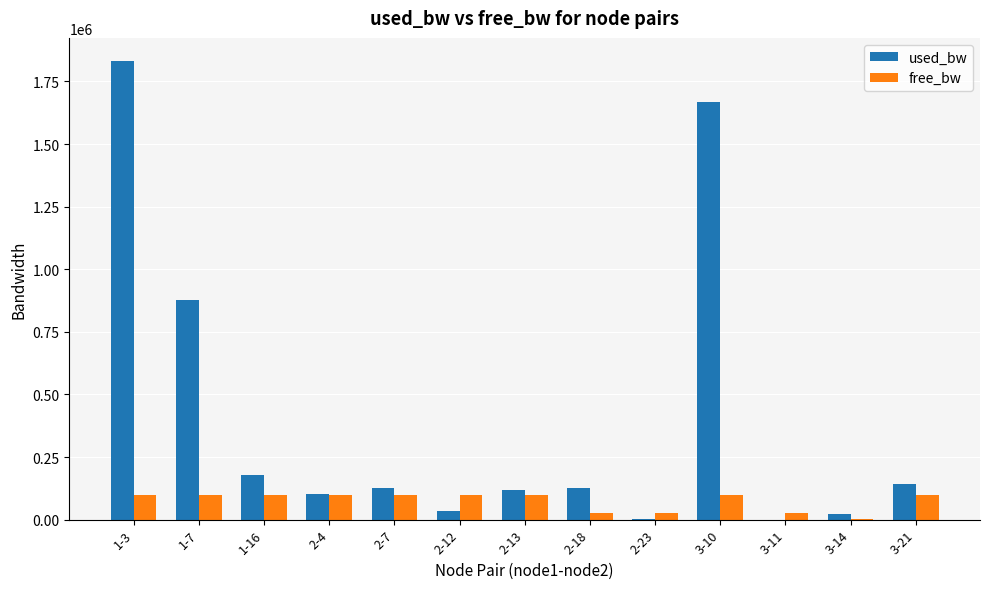

Which series has the largest total across all categories?

used_bw